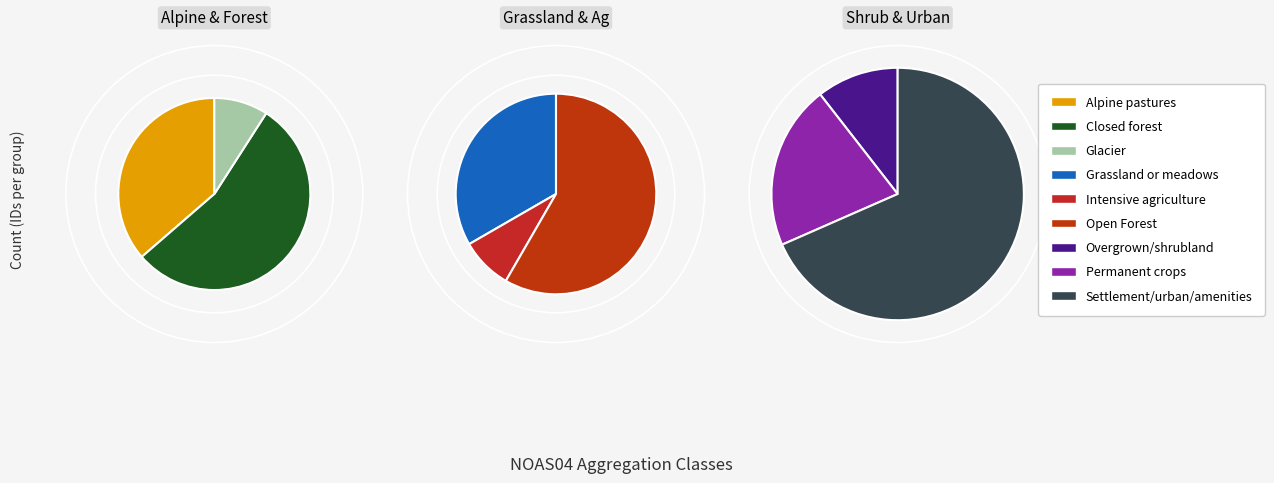

How many slices are in this pie chart?

9